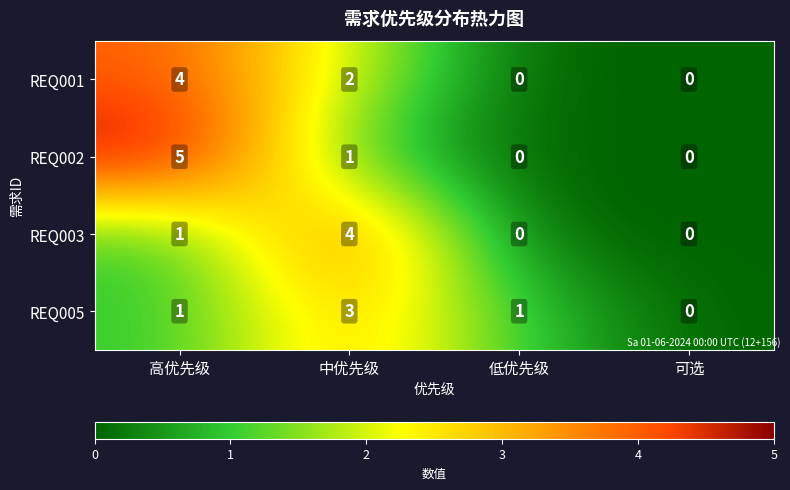

Reading right to left, what are all the values shown in this chart?

REQ001: 可选=0	低优先级=0	中优先级=2	高优先级=4
REQ002: 可选=0	低优先级=0	中优先级=1	高优先级=5
REQ003: 可选=0	低优先级=0	中优先级=4	高优先级=1
REQ005: 可选=0	低优先级=1	中优先级=3	高优先级=1